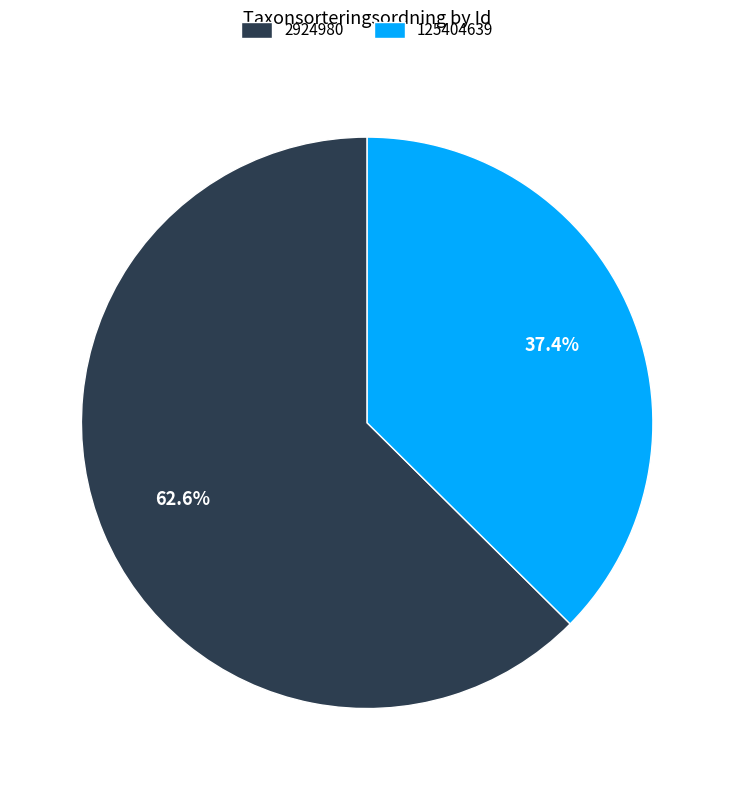

Does any single category account for the majority?

Yes